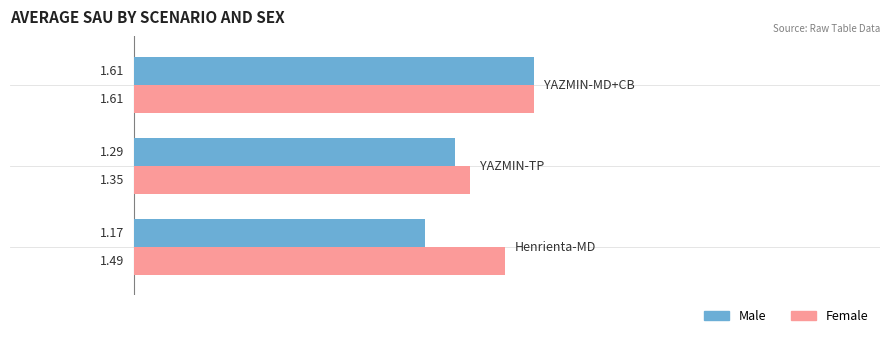

What is the sum of all Female values?

4.5